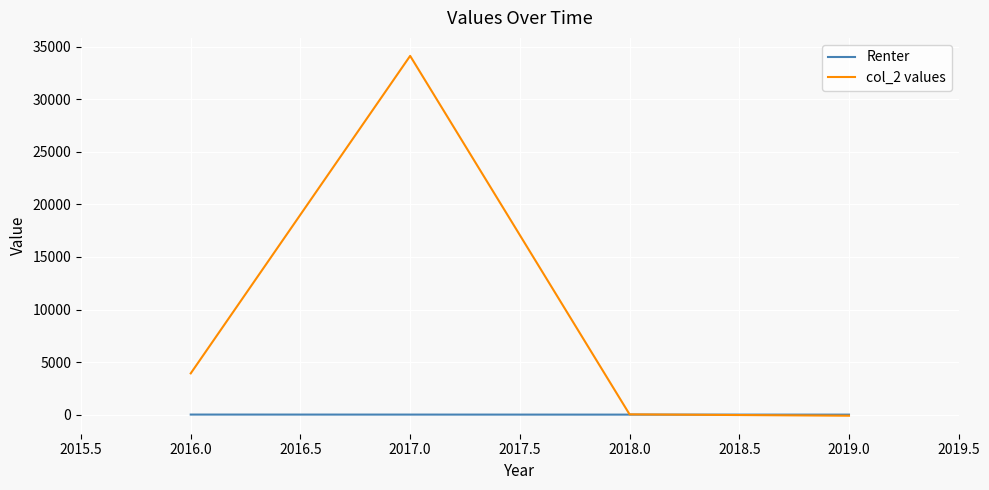

What are all the series names shown in the legend?

Renter, col_2 values